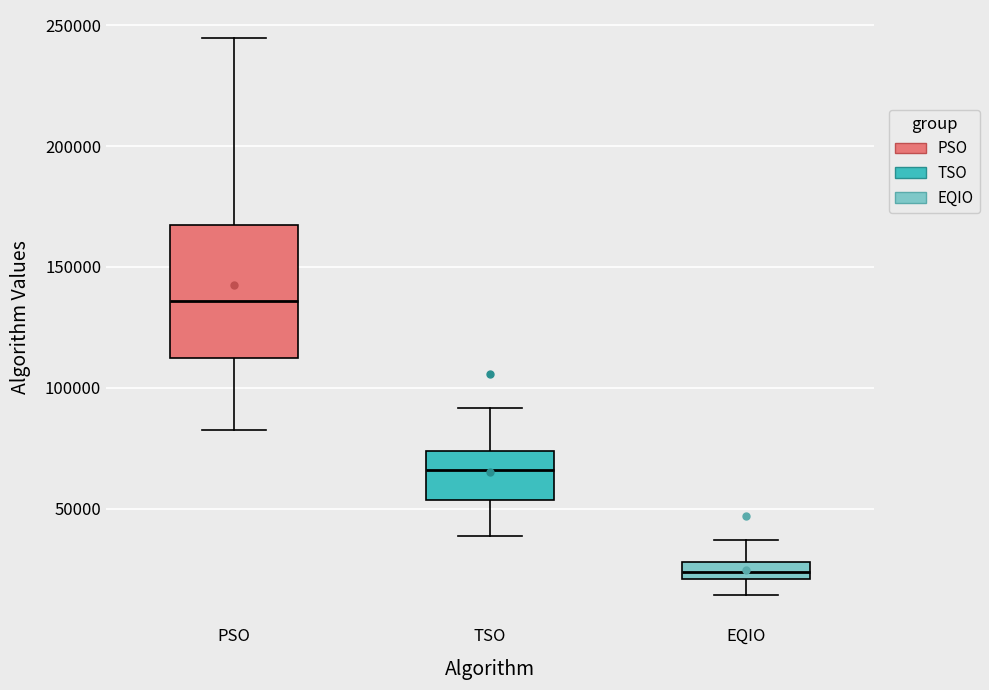

Which box is the tallest, from its lower edge to its upper edge?

PSO